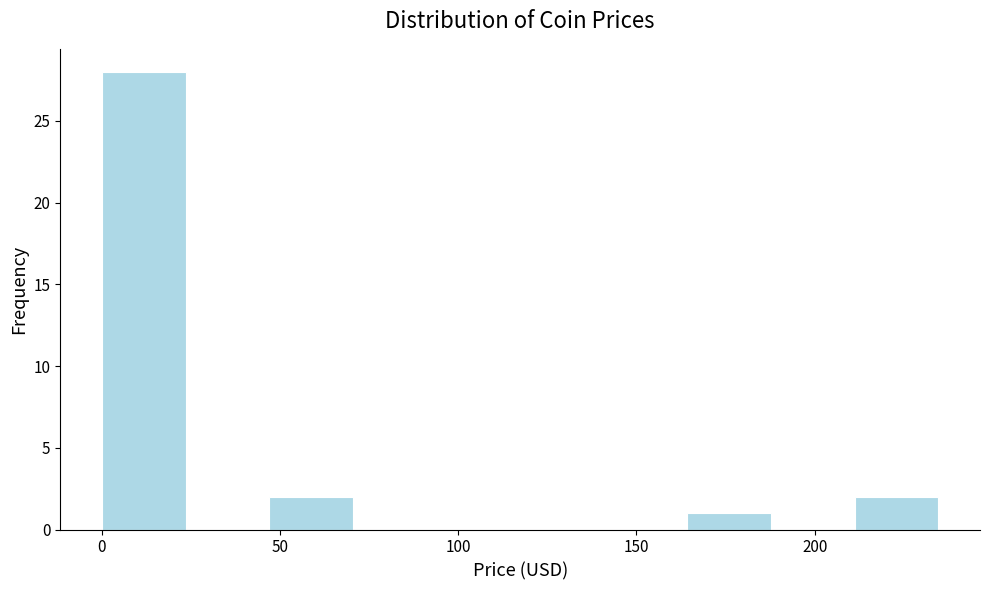

Reading left to right, transcribe this chart: for each bar, give the range it covers on the x-axis and its height. Neither the bar edges nor the heights are printed on the chart, so give them approximately, as read against the axes.

0 to 25: 28
25 to 45: 0
45 to 70: 2
70 to 95: 0
95 to 115: 0
115 to 140: 0
140 to 165: 0
165 to 190: 1
190 to 210: 0
210 to 235: 2